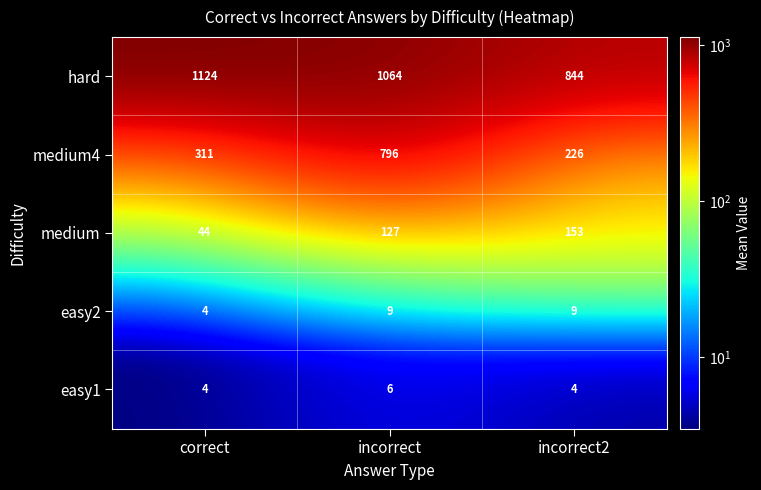

The value of medium at incorrect2 is 264. True or false?

False